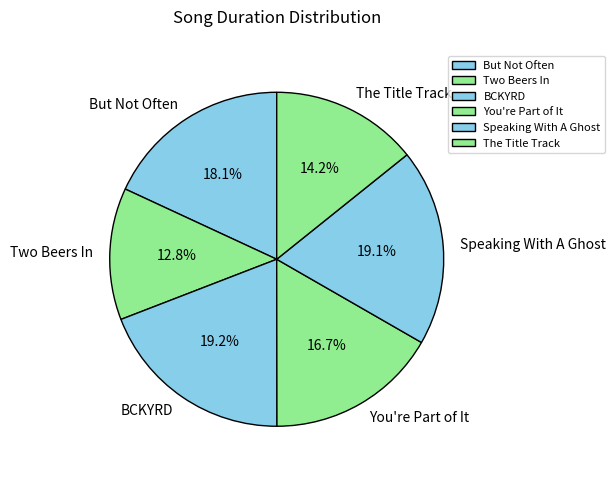

Which has a higher value, You're Part of It or Two Beers In?

You're Part of It